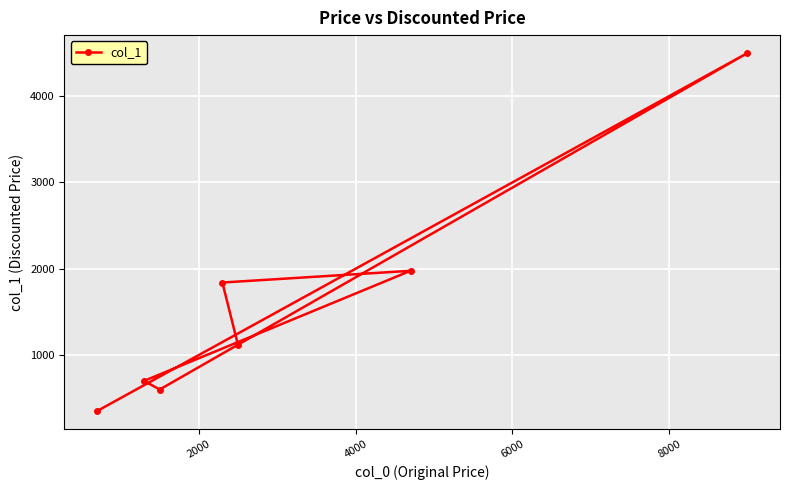

Reading left to right, what are all the values shown in this chart?

349	699	599	1839	1113	1975	4499